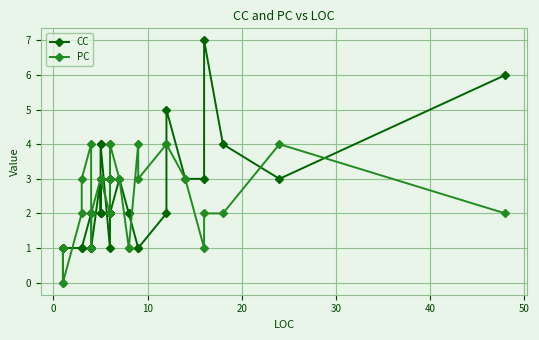

What is the difference between the maximum and minimum values in the CC series?

6